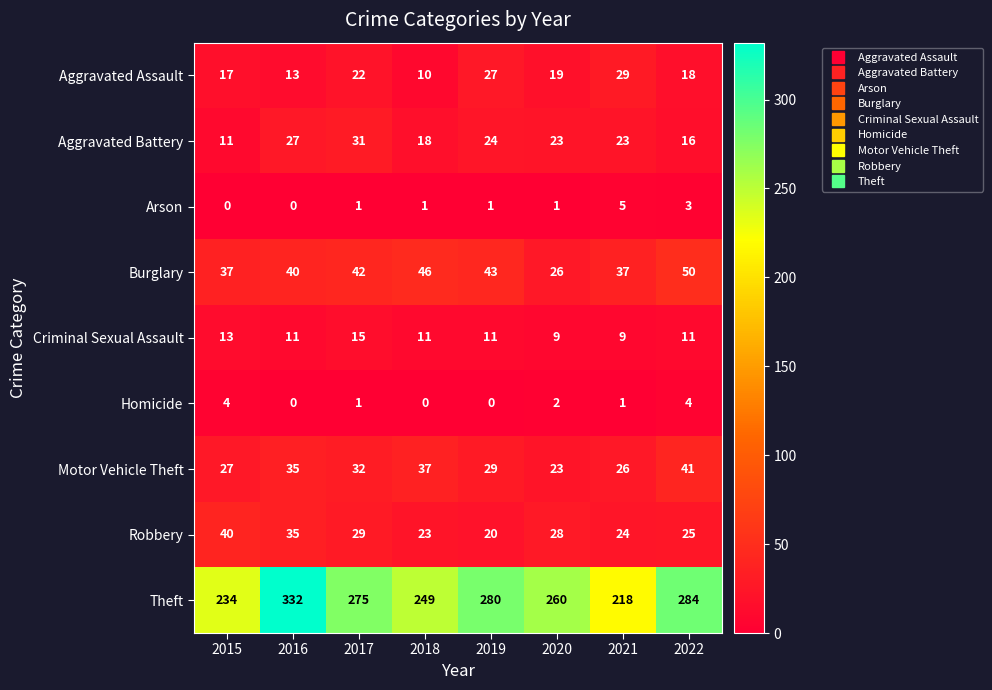

At which category is the sum across all series the highest?

2016